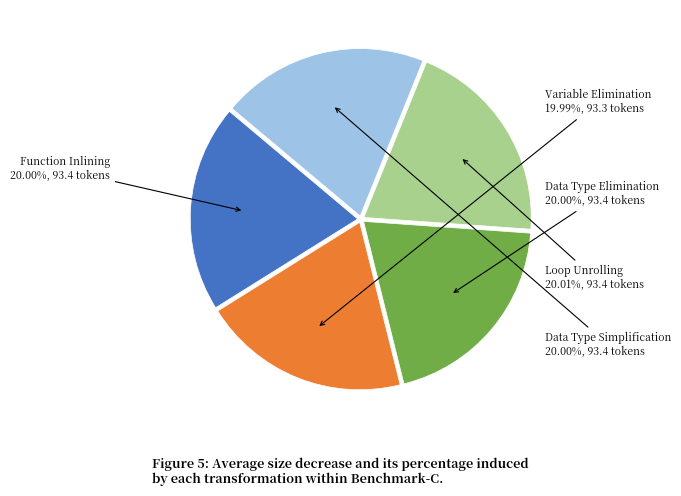

Count the number of slices in the pie.

5